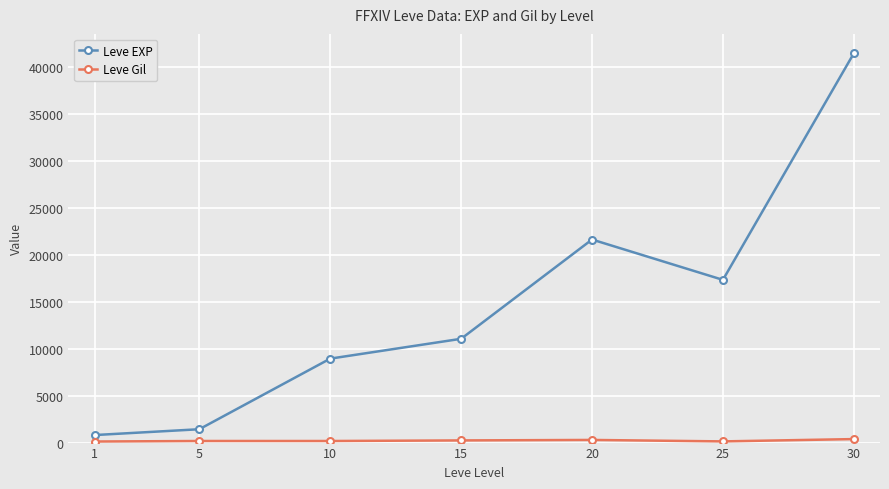

How many interior local peaks does the Leve EXP series have?

1